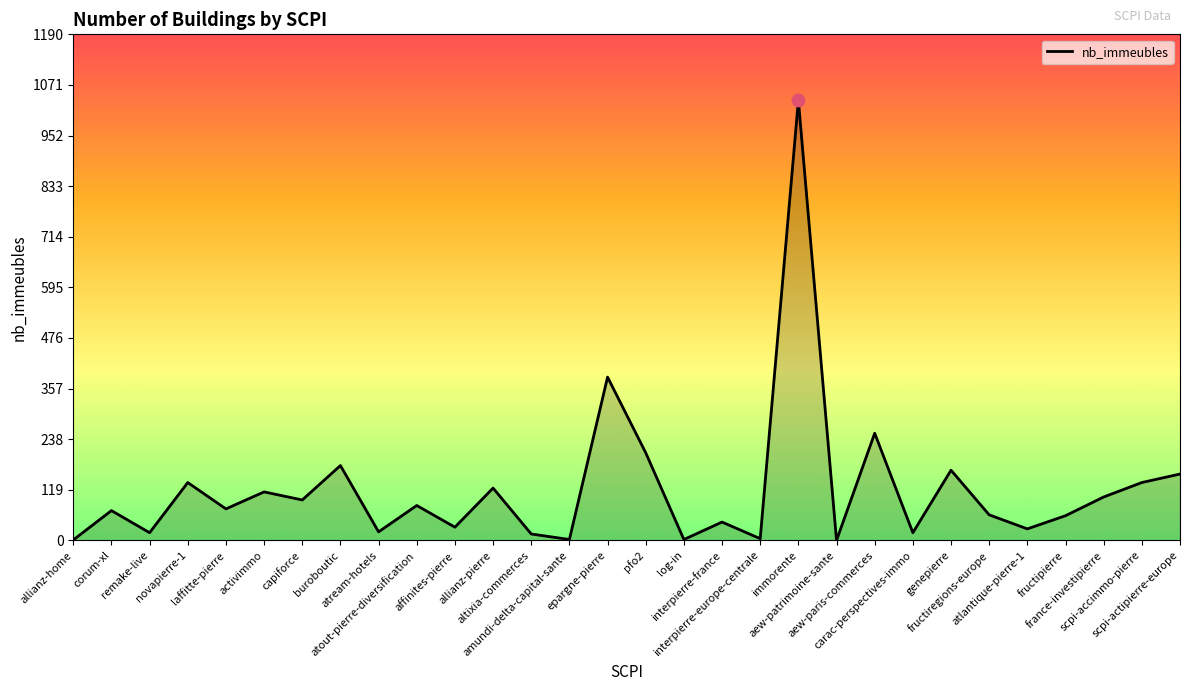

What is the ratio of the value at atout-pierre-diversification to the value at altixia-commerces?

5.5